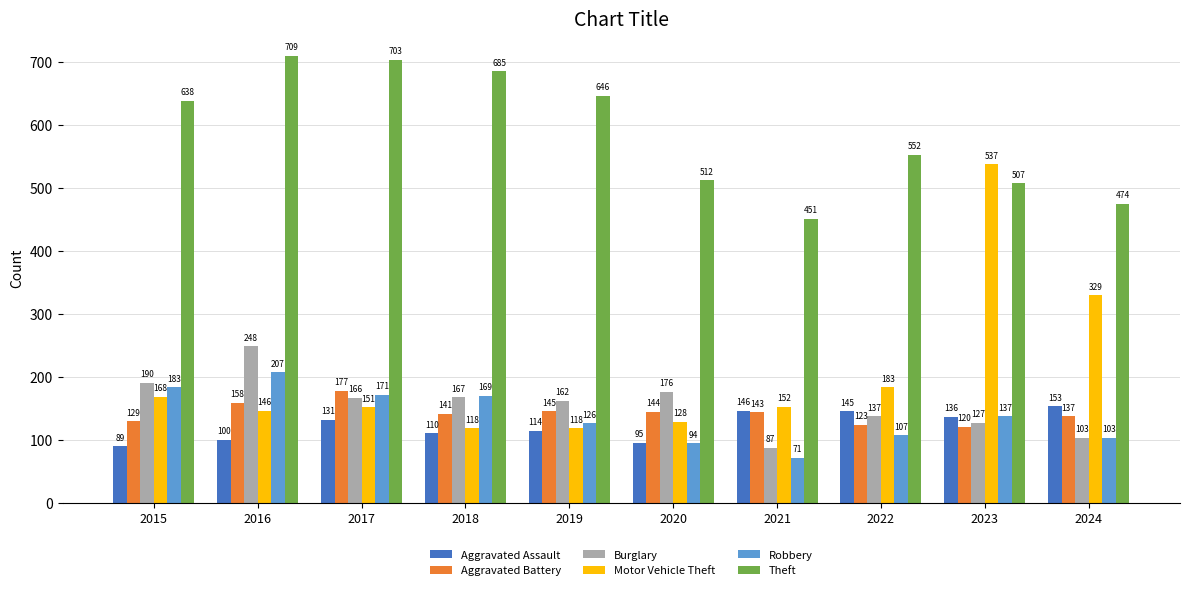

How many categories are shown in the chart?

10